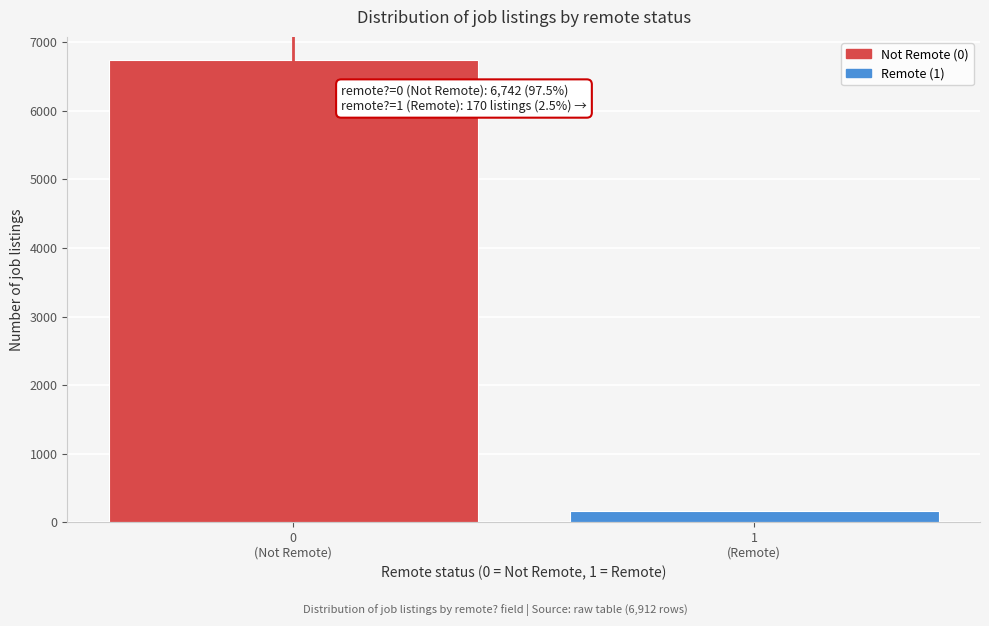

Reading left to right, list all the values displayed in this chart.

6742	170